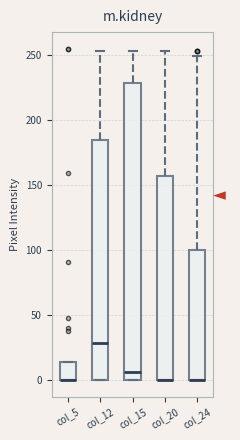

Comparing the boxes themselves (not the whiskers), which one is the tallest?

col_15